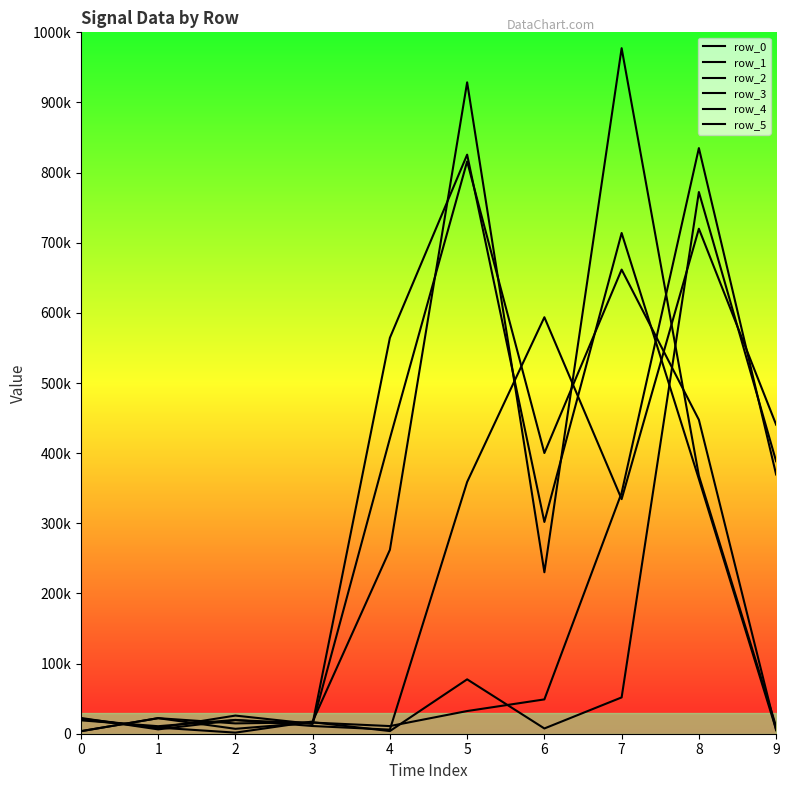

What is the total value across all series at 7?

3082730